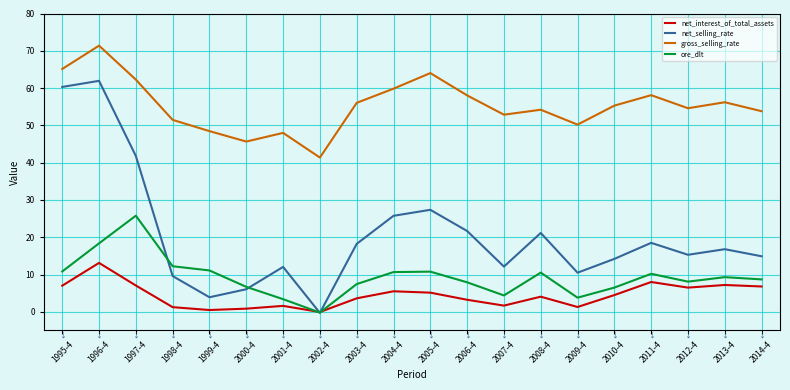

At which category is the sum across all series the highest?

1996-4